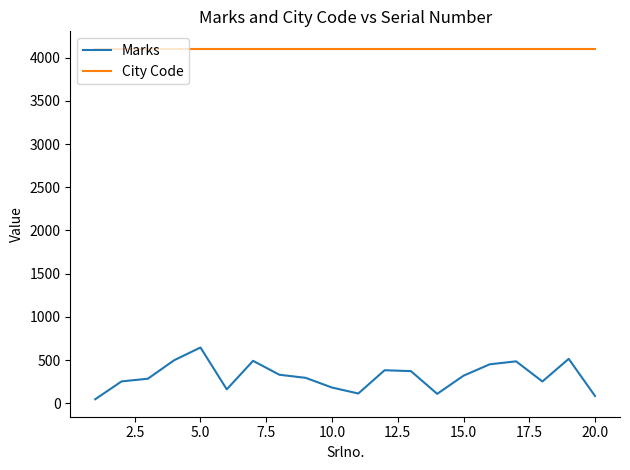

What is the maximum value for Marks?

646